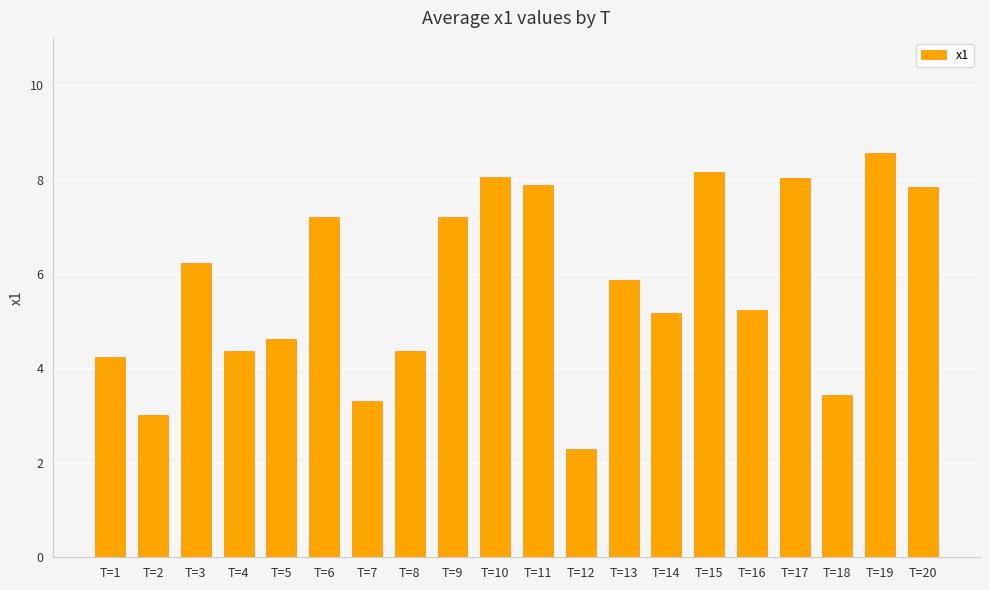

Does the chart contain stacked bars?

No